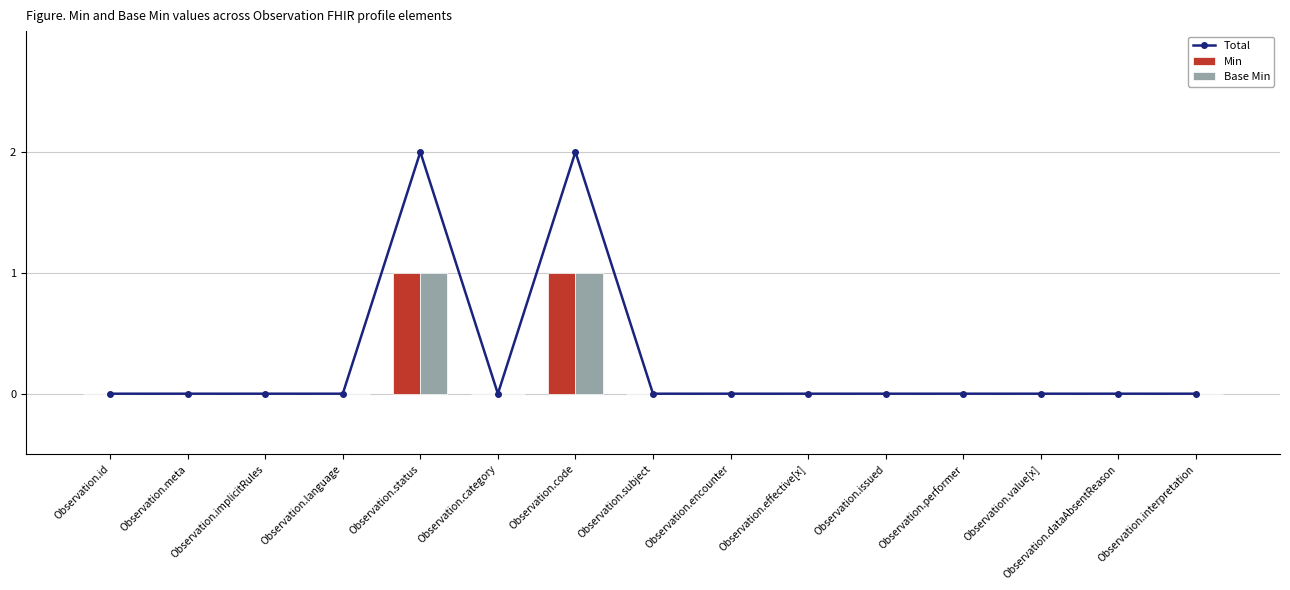

Is it true that Min equals 0 at Observation.subject?

True